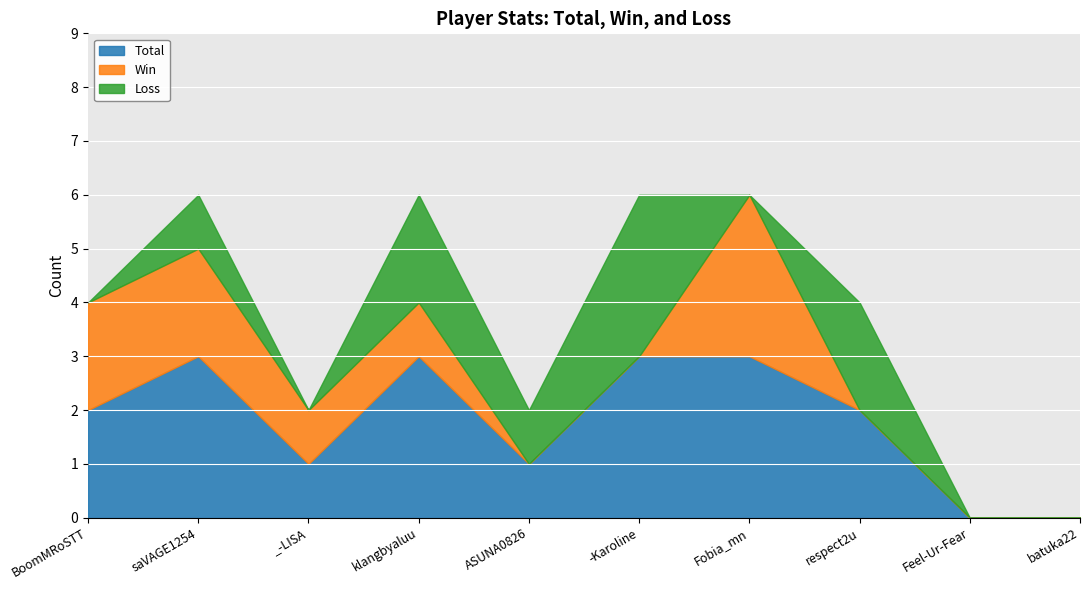

True or false: Total has a value of 5 at Fobia_mn.

False